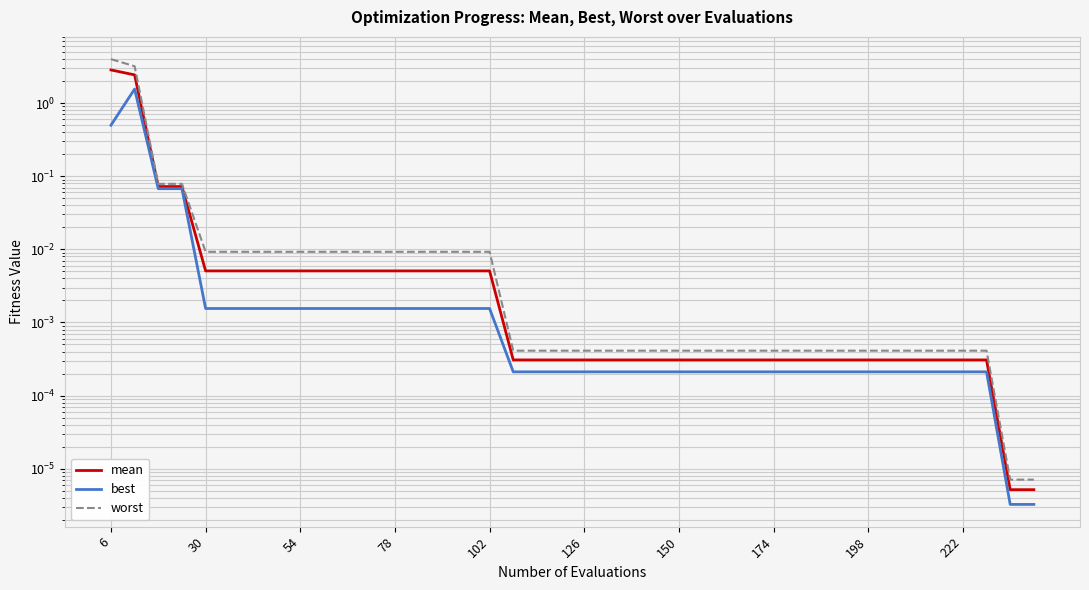

The value of best at 18 is 0.0. True or false?

False